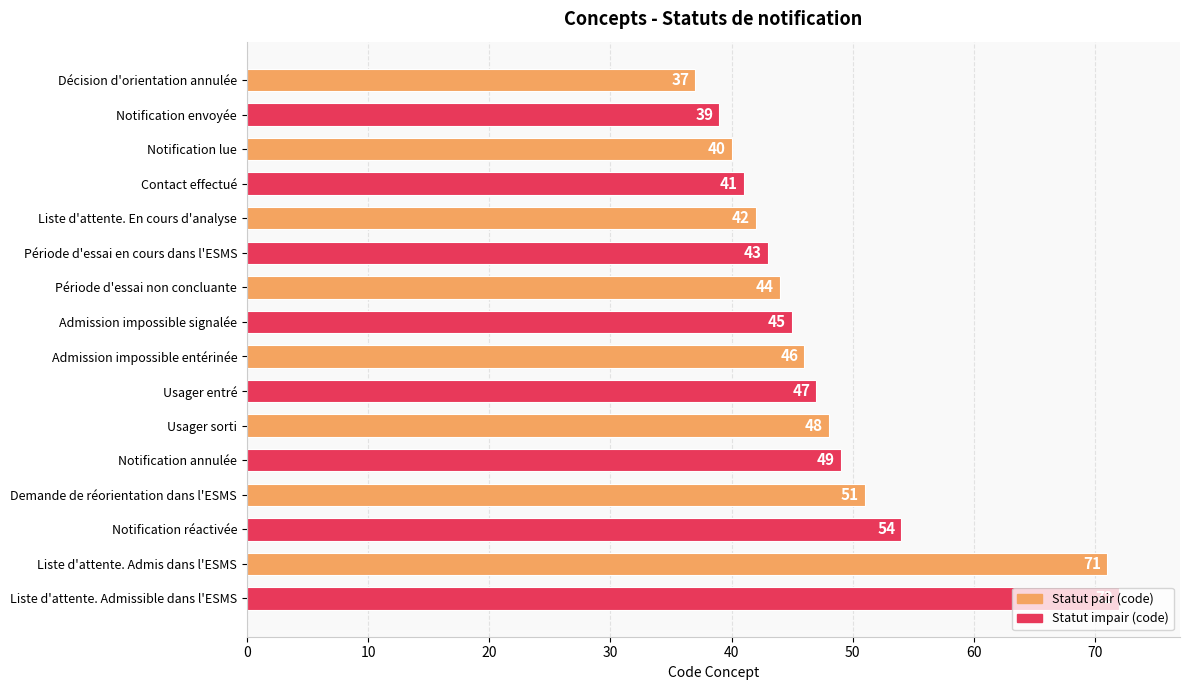

Rank the categories by value from lowest to highest.

Décision d'orientation annulée, Notification envoyée, Notification lue, Contact effectué, Liste d'attente. En cours d'analyse, Période d'essai en cours dans l'ESMS, Période d'essai non concluante, Admission impossible signalée, Admission impossible entérinée, Usager entré, Usager sorti, Notification annulée, Demande de réorientation dans l'ESMS, Notification réactivée, Liste d'attente. Admis dans l'ESMS, Liste d'attente. Admissible dans l'ESMS